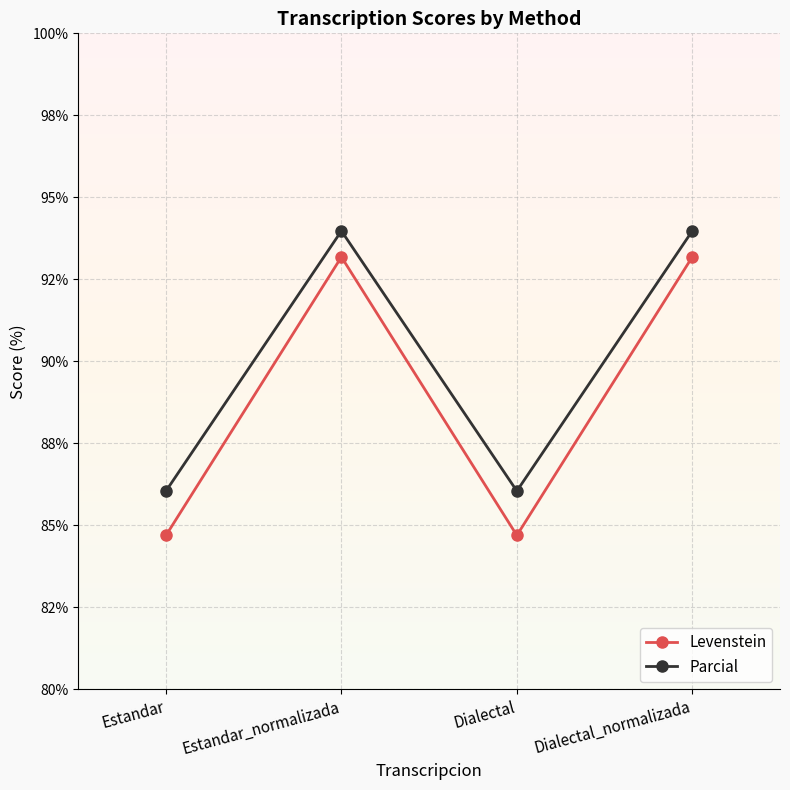

True or false: Parcial has more than 0 interior local peaks.

True